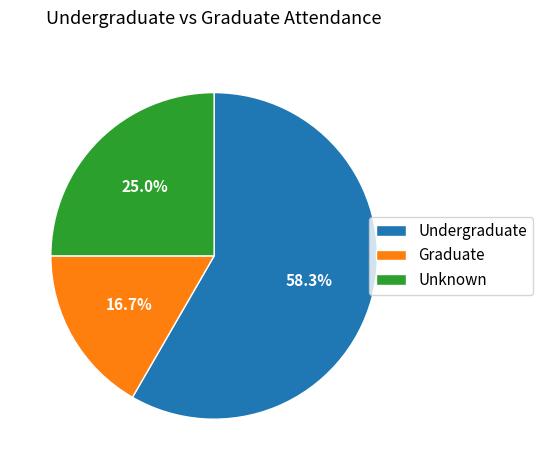

What is the total percentage of Undergraduate and Graduate?

75.0%